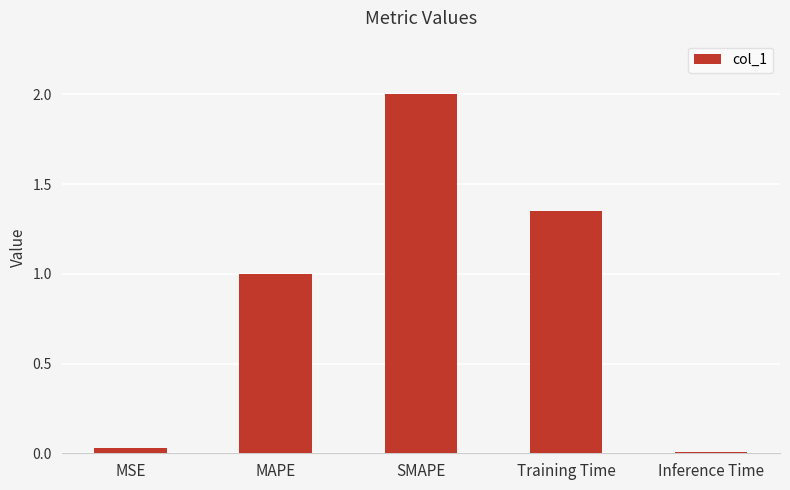

True or false: the data shows 0.0 at Inference Time.

True